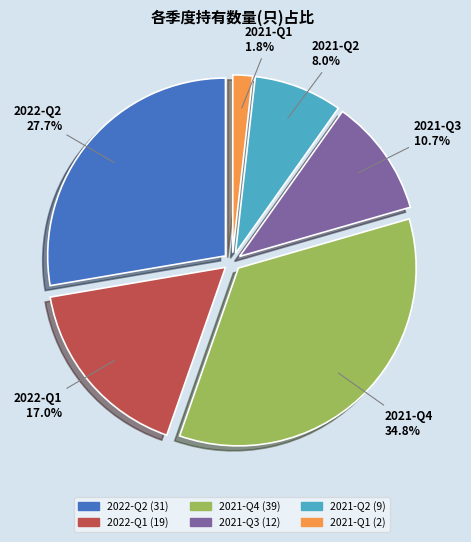

What is the smallest slice in the pie chart?

2021-Q1